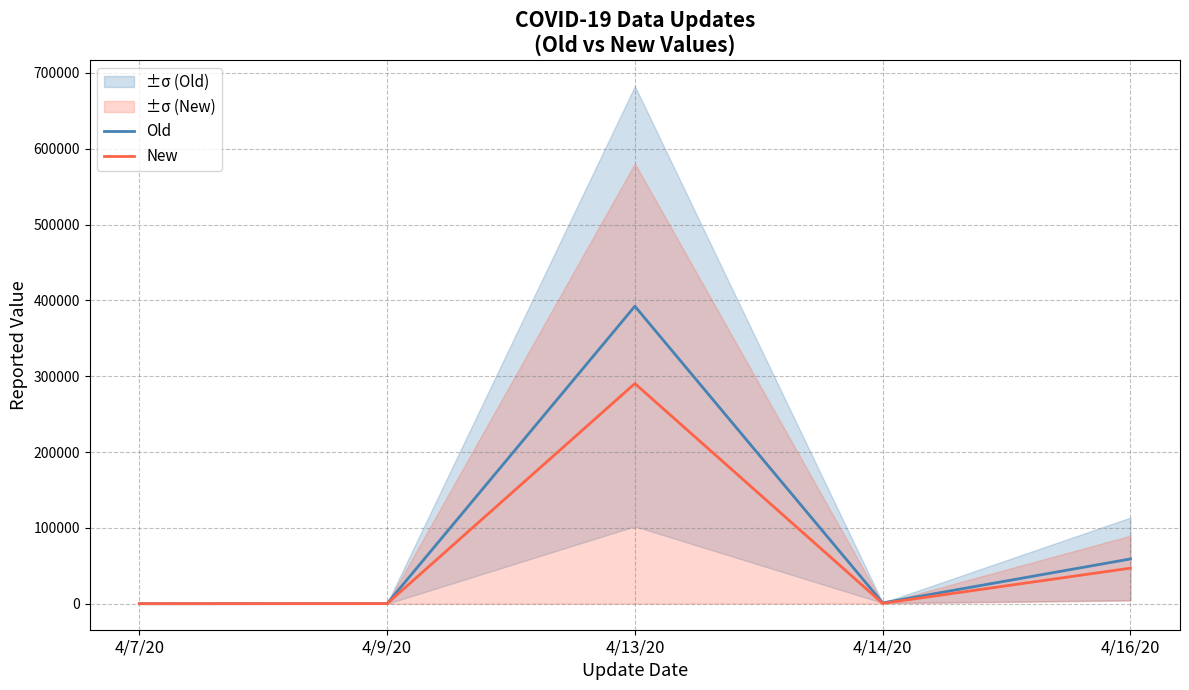

What is the value of the New point at the 1st from the left?

75.9